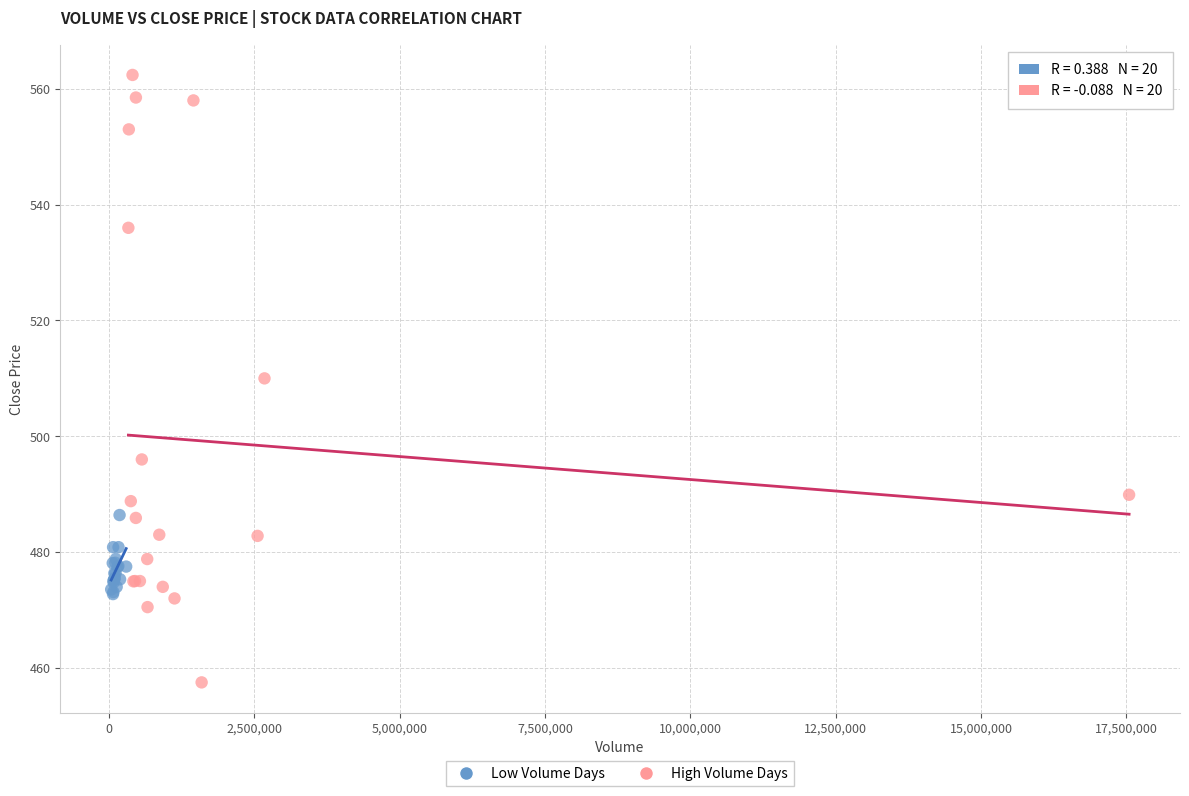

Which series contains the lowest Y value?

High Volume Days